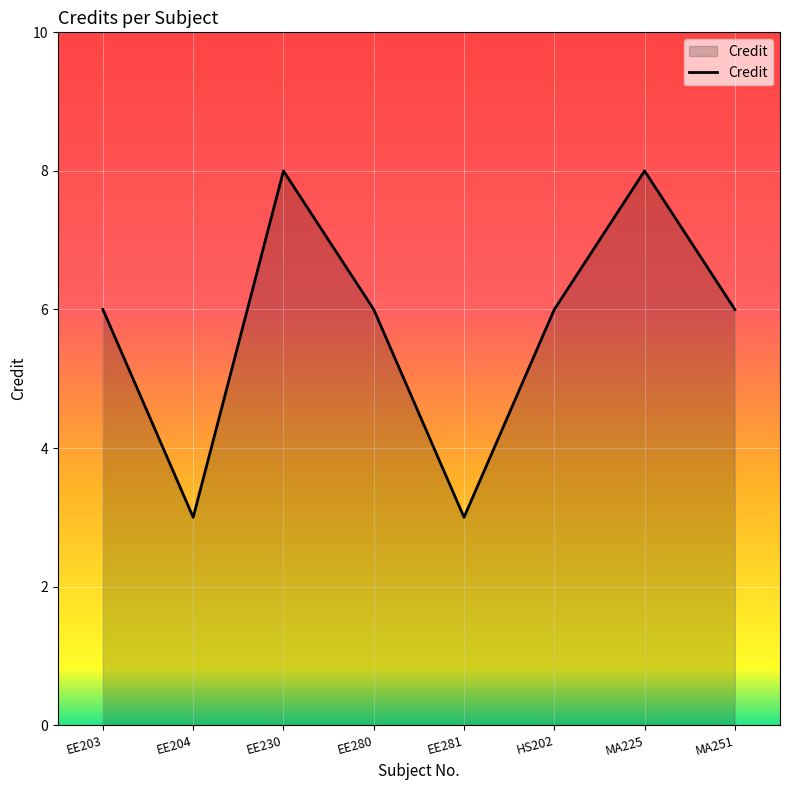

True or false: the data shows 8 at MA225.

True